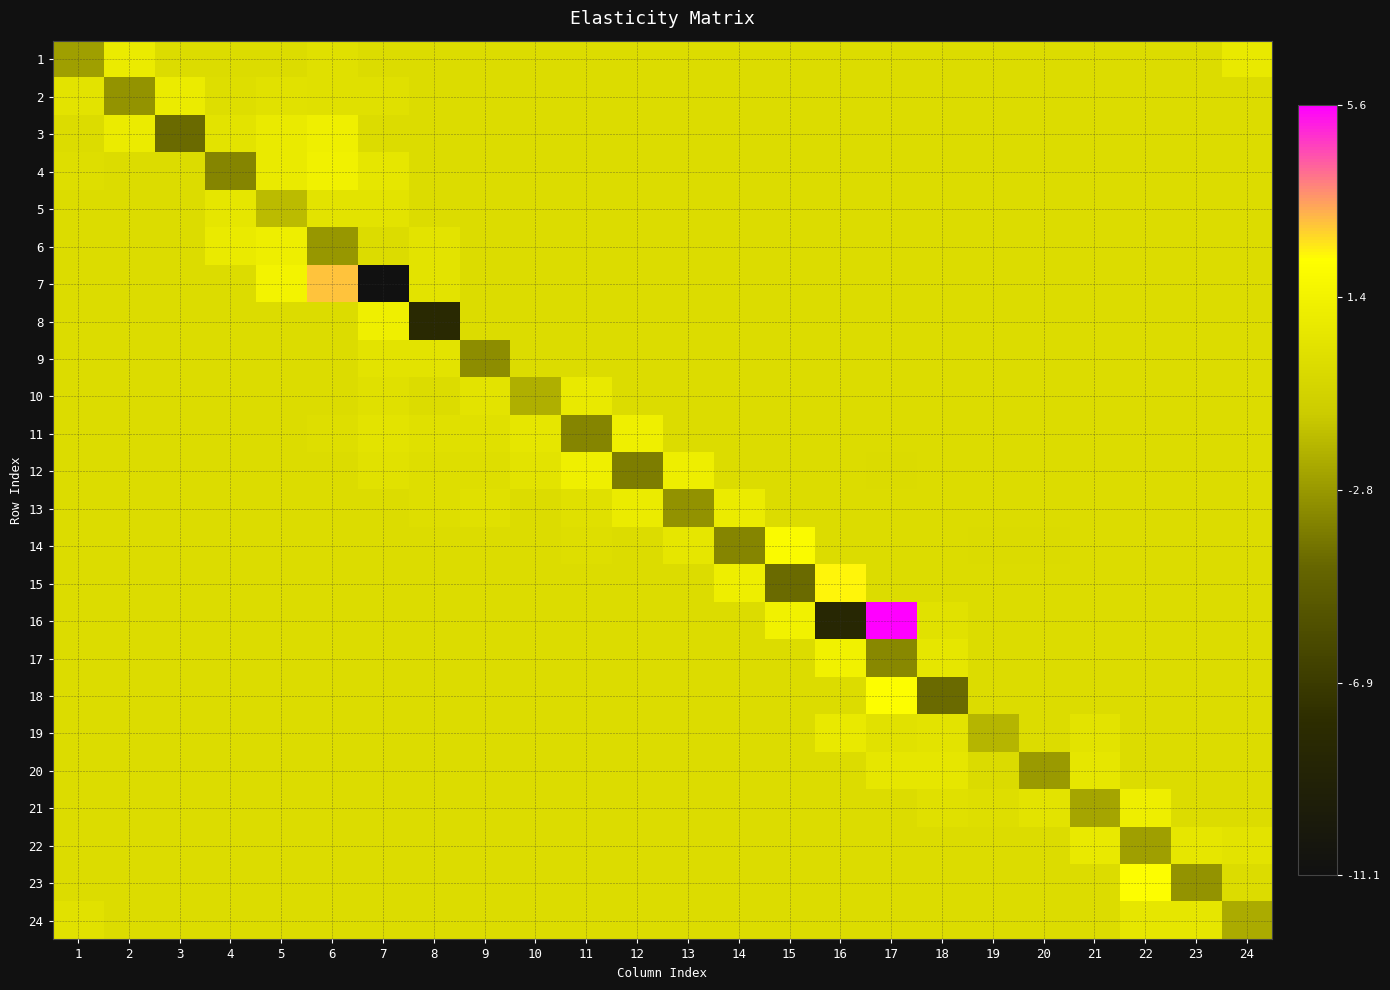

Between 21 and 1, which is larger?

21